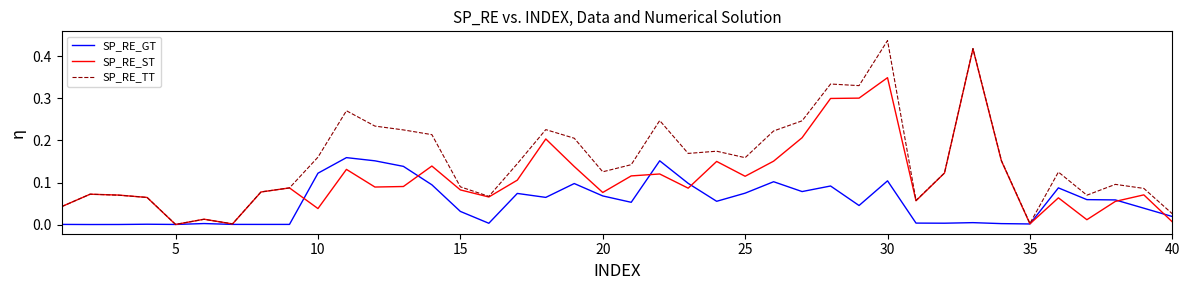

Which series has the largest total across all categories?

SP_RE_TT